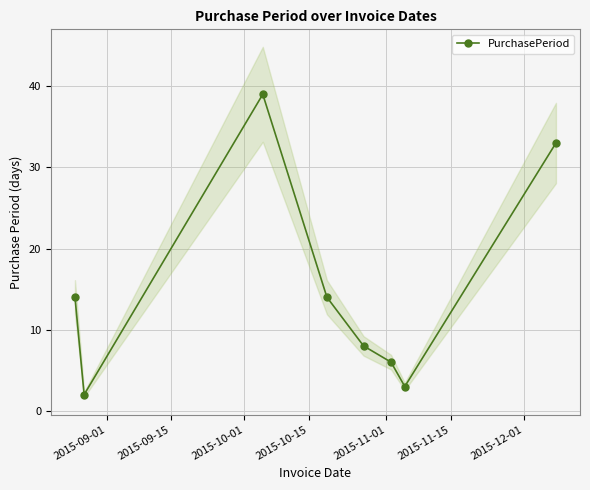

What is the value of the PurchasePeriod point at the 7th from the left?

3